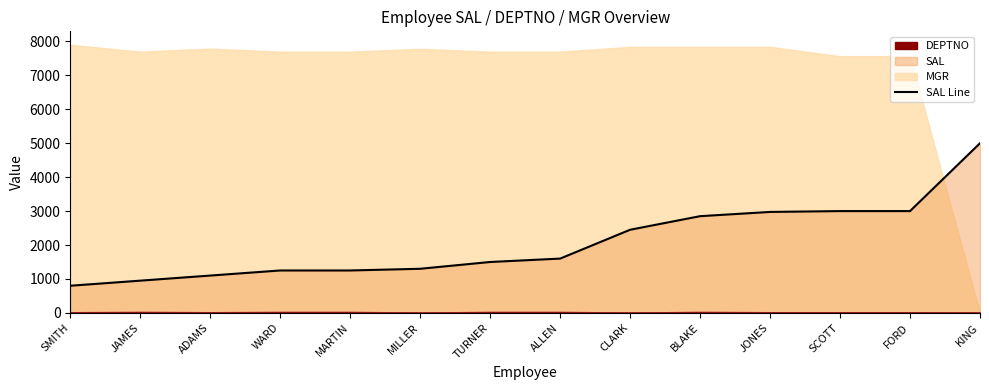

What is the label of the 9th point from the right?

MILLER